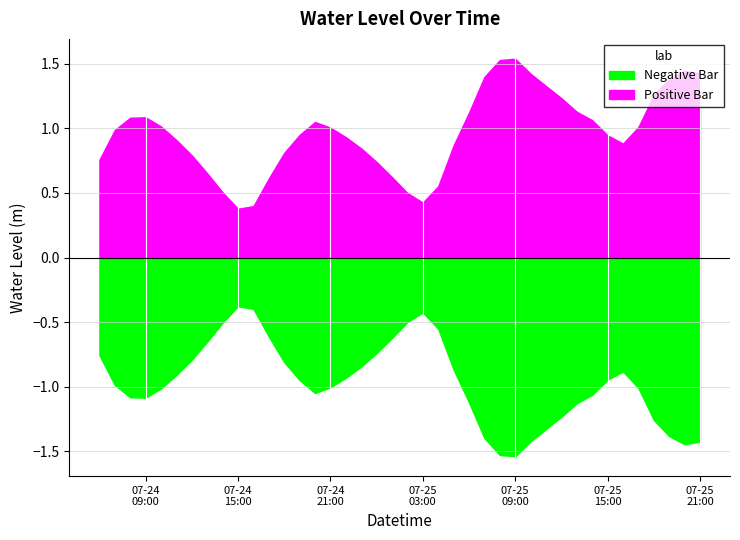

Which has a higher value, 2025-07-24 18:00:00 or 2025-07-25 03:00:00?

2025-07-24 18:00:00